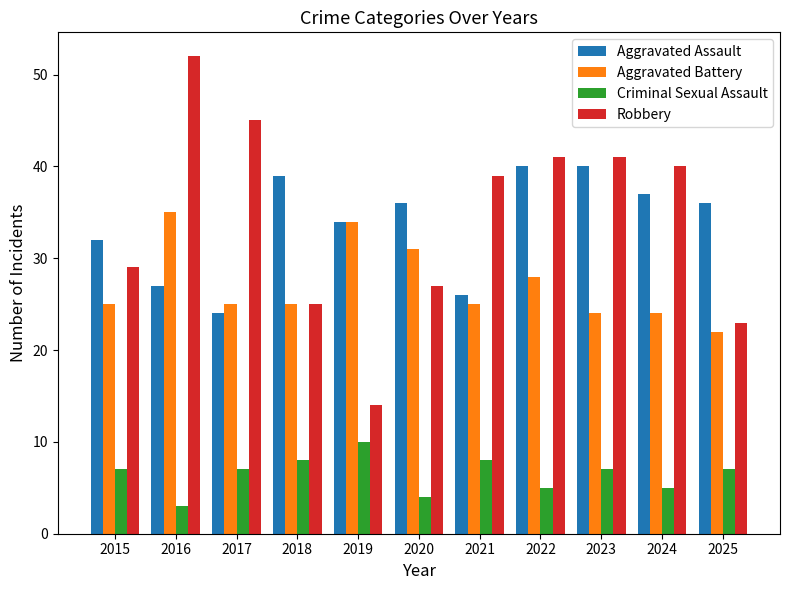

At which label does Criminal Sexual Assault reach its minimum?

2016